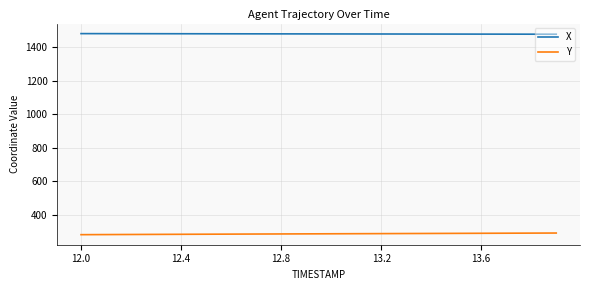

What is the maximum value shown in the chart?

1481.1